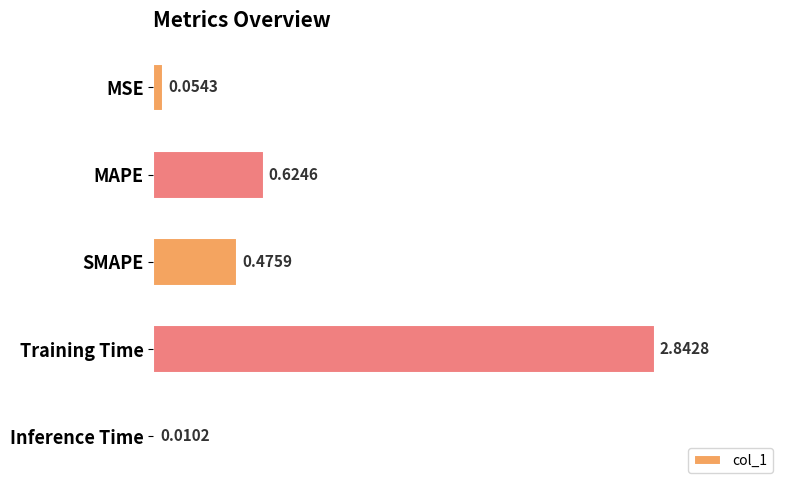

Which label corresponds to the largest value in the chart?

Training Time